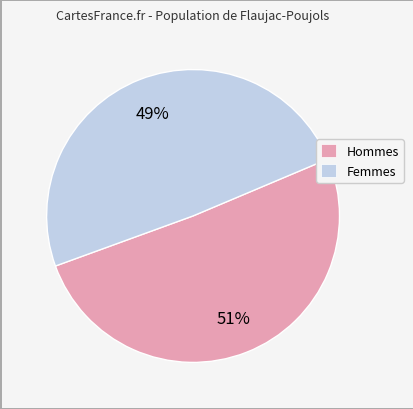

What is the majority slice?

Hommes